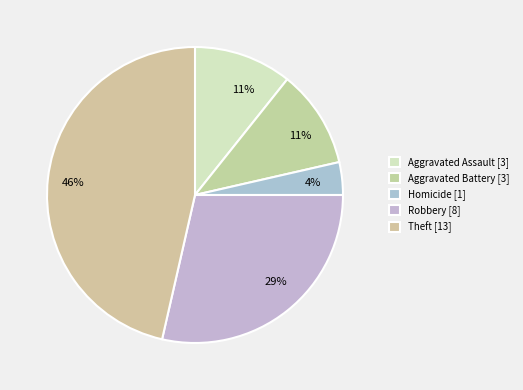

How many segments does this pie chart have?

5